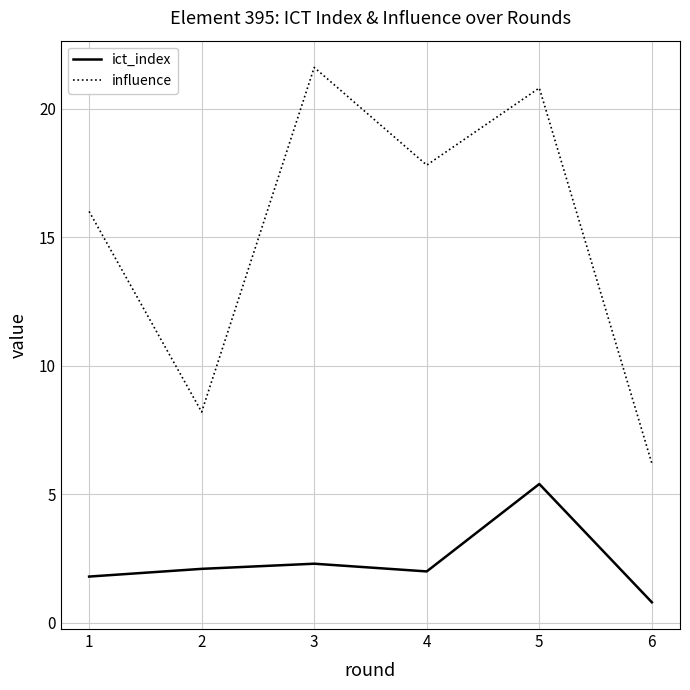

What is the highest value of the ict_index series?

5.4